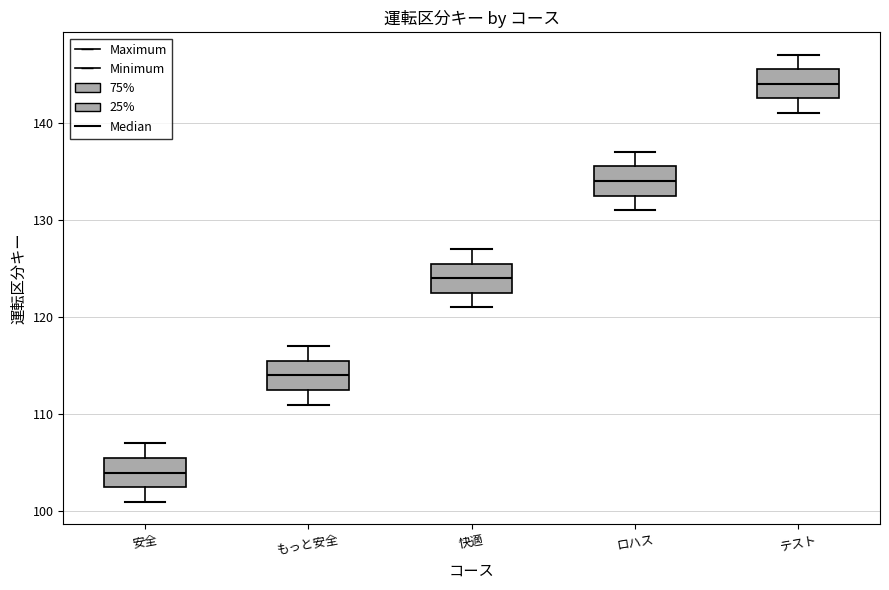

Which box's median line is the highest?

テスト